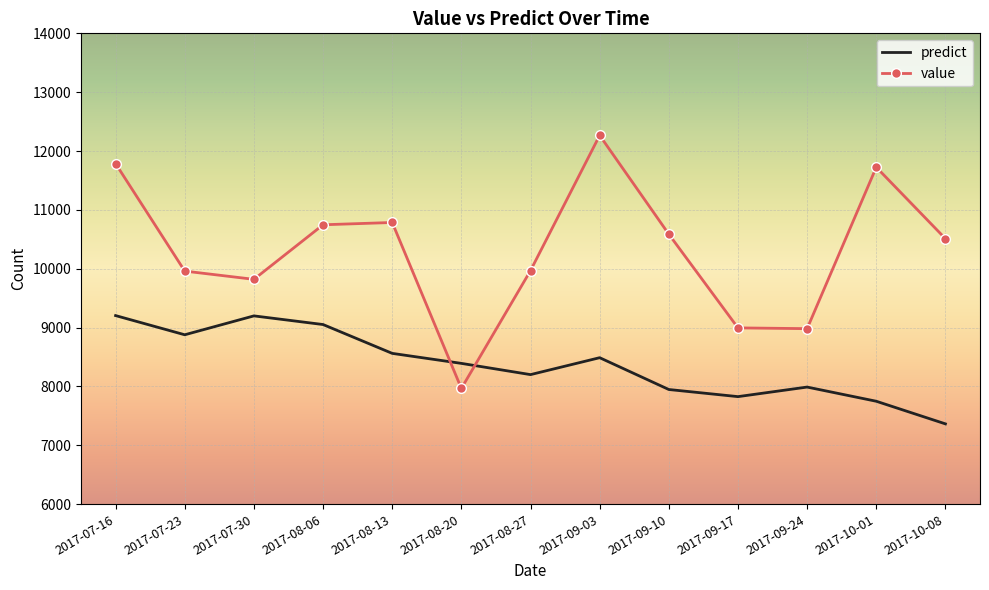

At how many categories does at least one series exceed 10134?

7